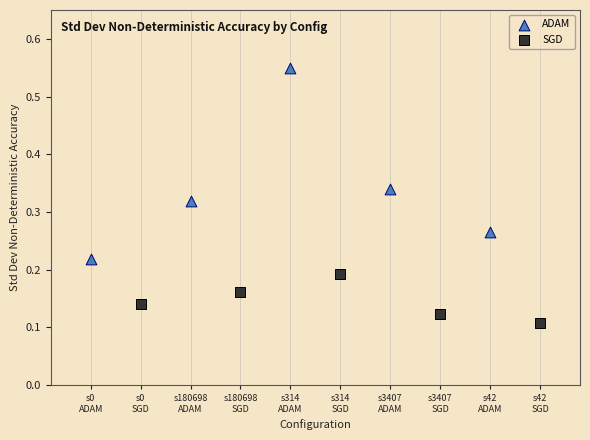

Which series has the widest spread of Y values?

ADAM